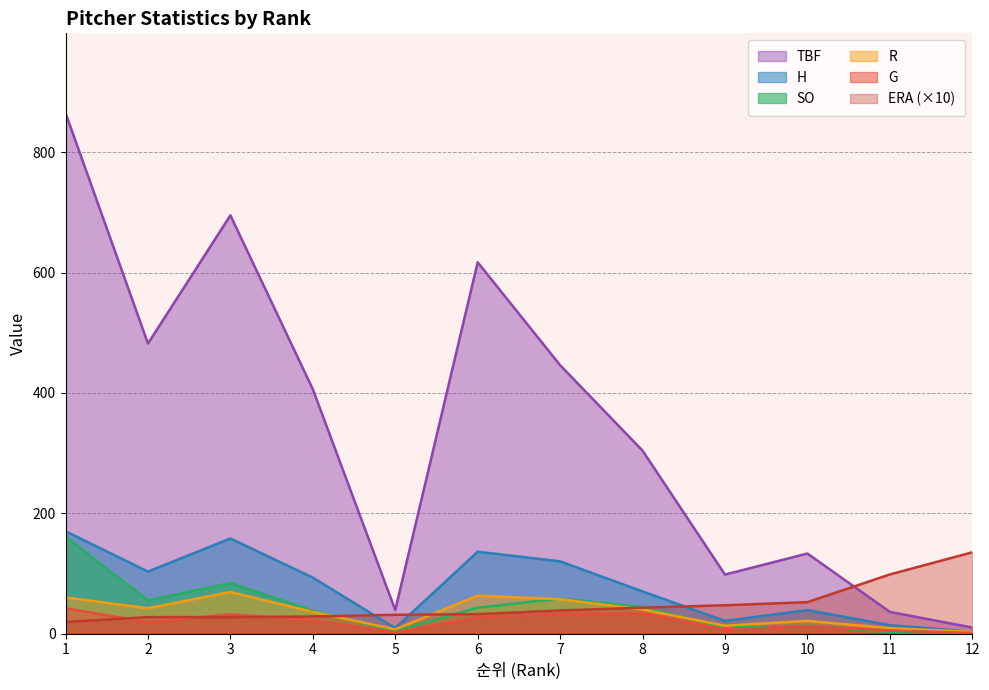

Between 11 and 9, which is larger?

9